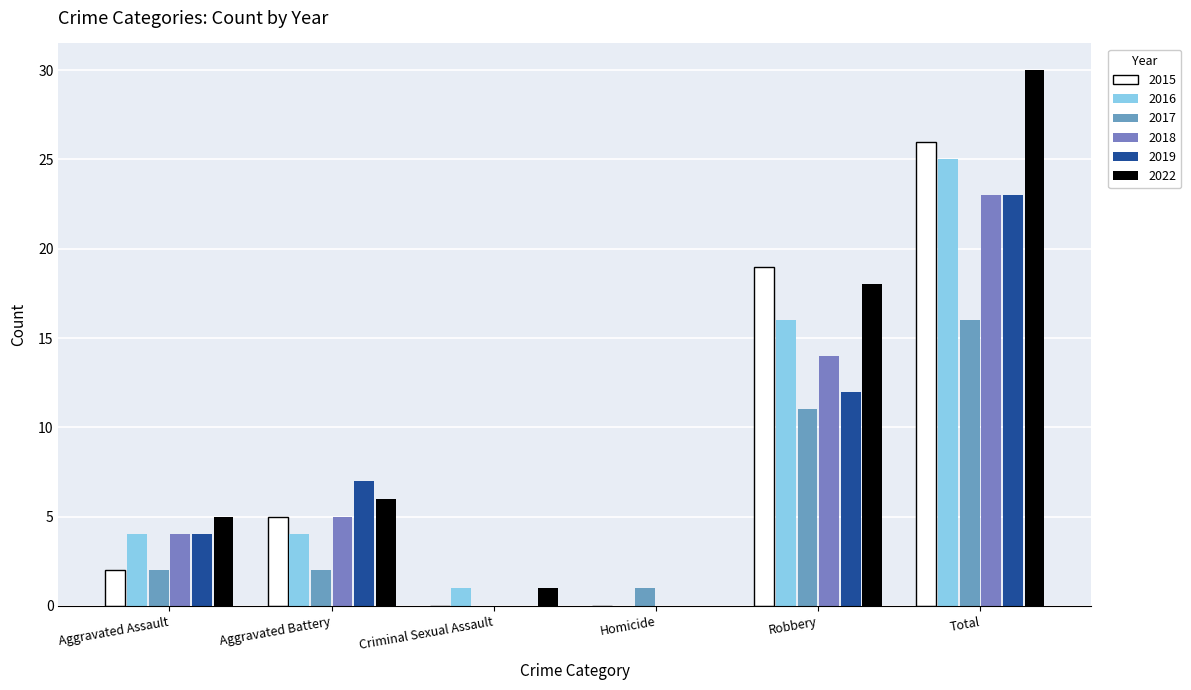

What are all the series names shown in the legend?

2015, 2016, 2017, 2018, 2019, 2022